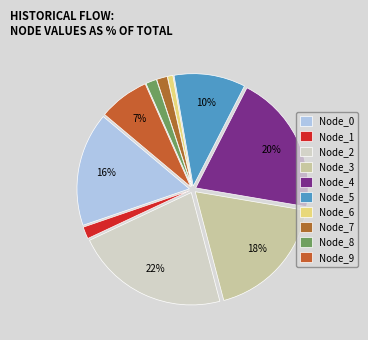

How many slices are in this pie chart?

10